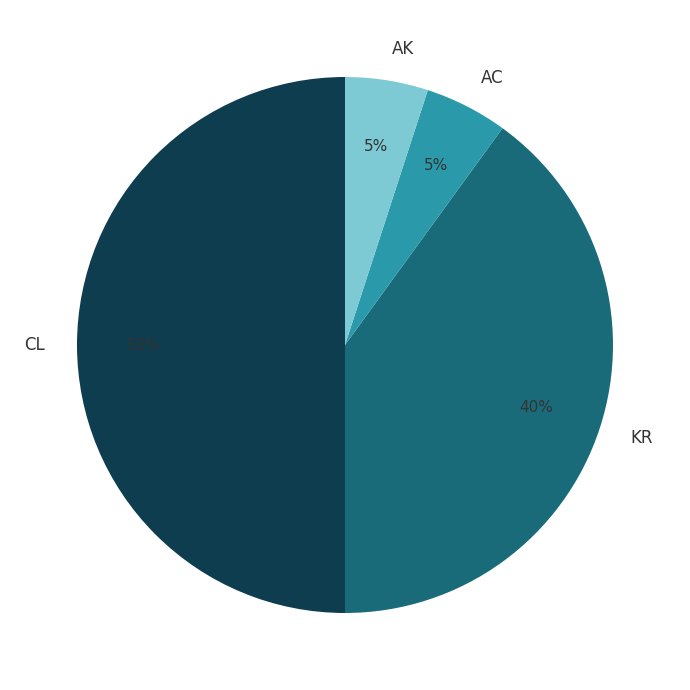

Does AC represent more than half of the total?

No